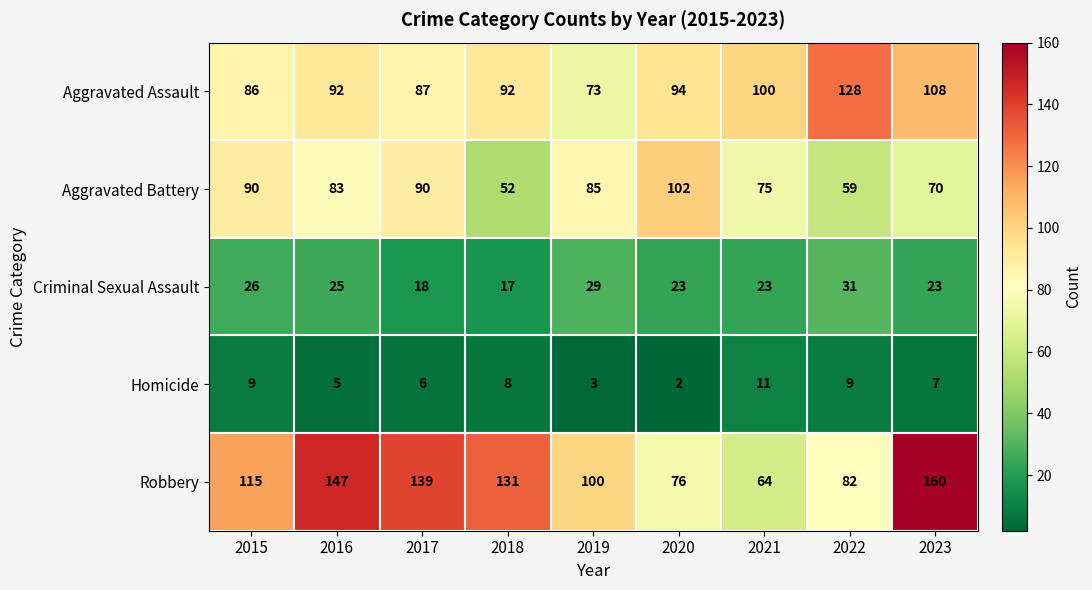

At which category is the sum across all series the highest?

2023